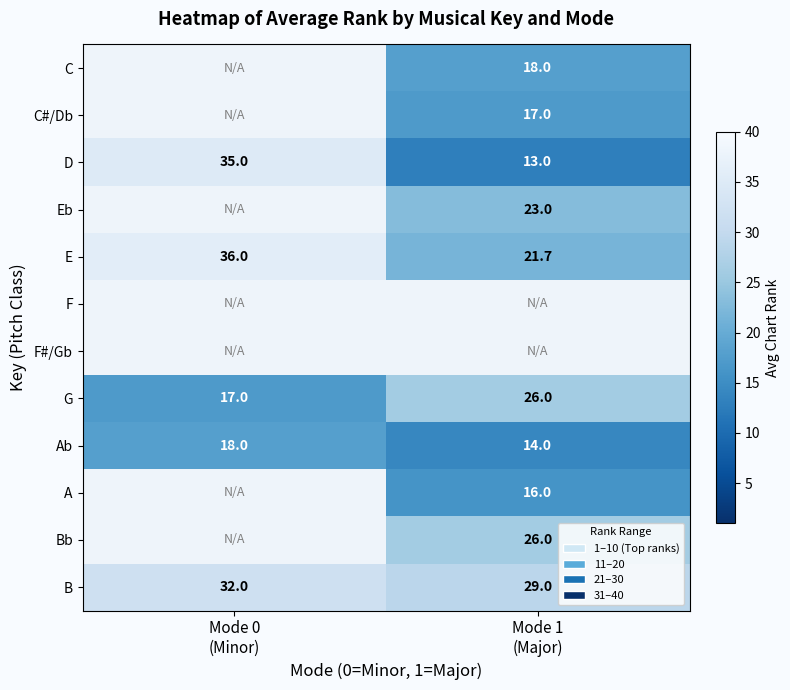

What is the sum of all Ab values?

32.0